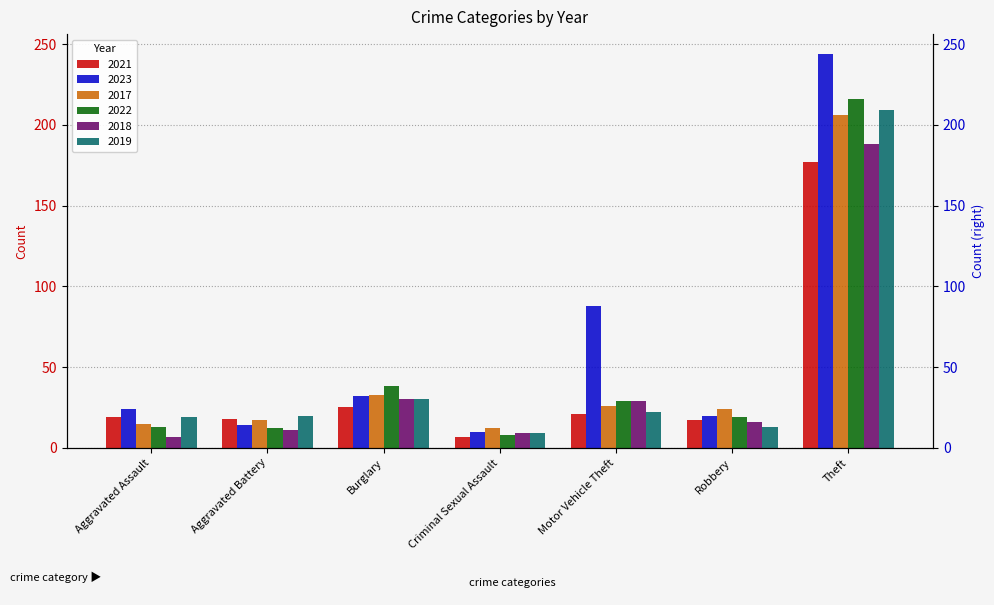

Which series has the widest spread of values?

2023